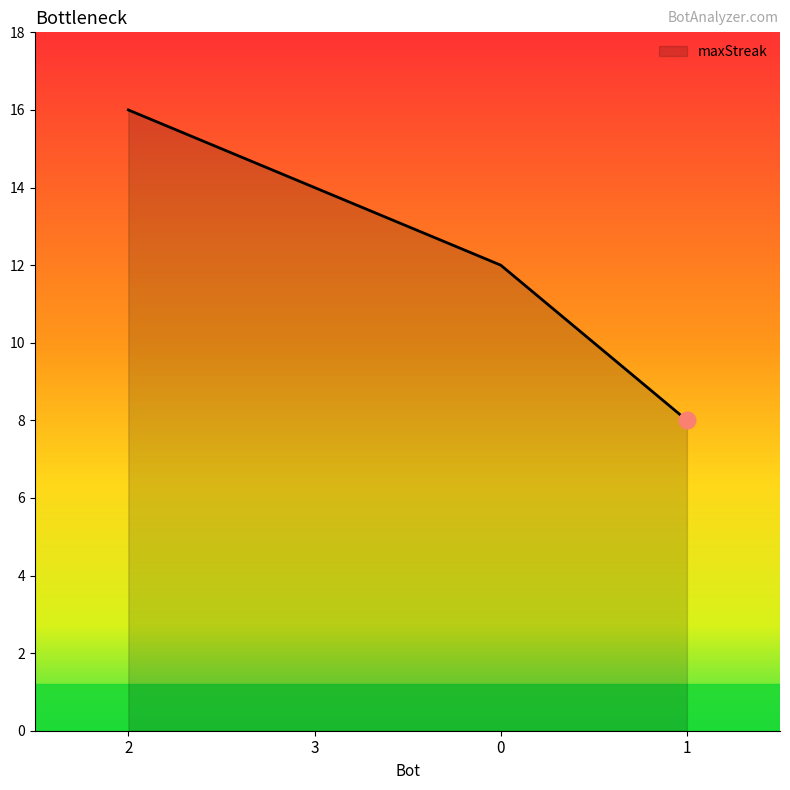

List the labels in order of value, smallest first.

1, 0, 3, 2